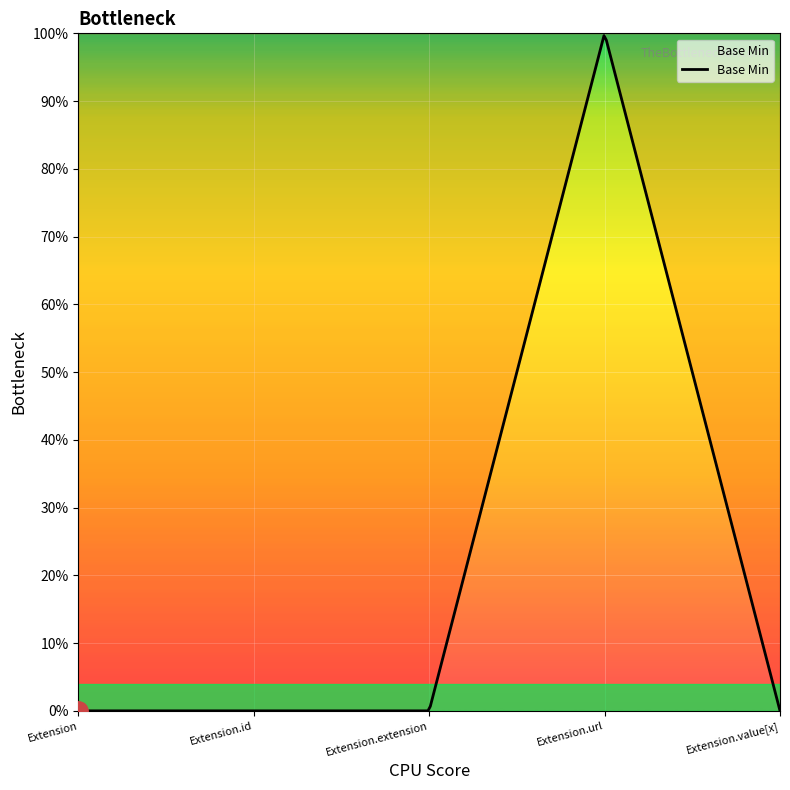

How many data points are above 0?

1